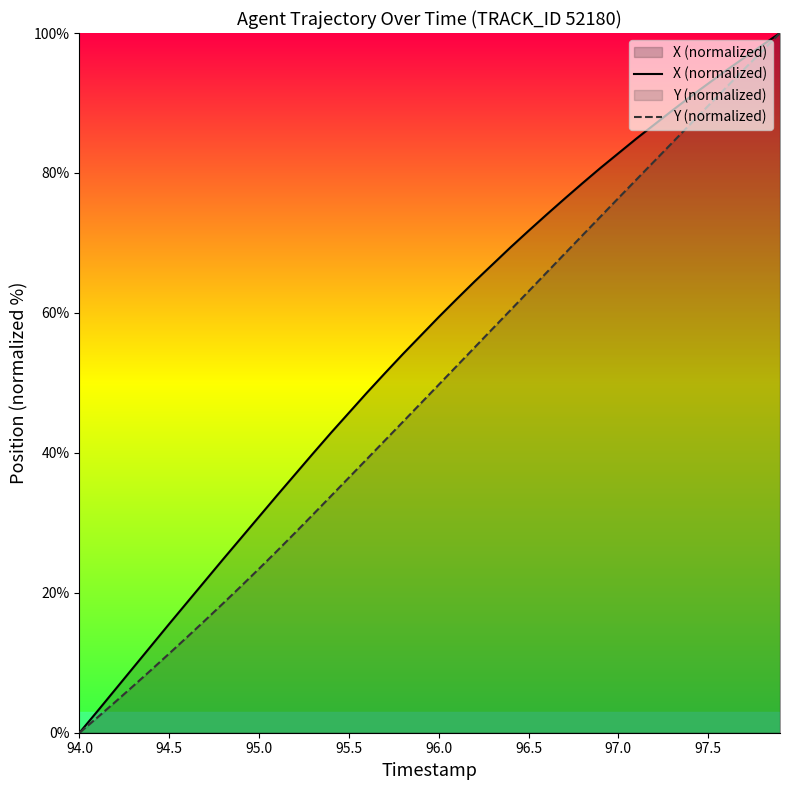

Rank the series by their average value, from lowest to highest.

Y (normalized), X (normalized)